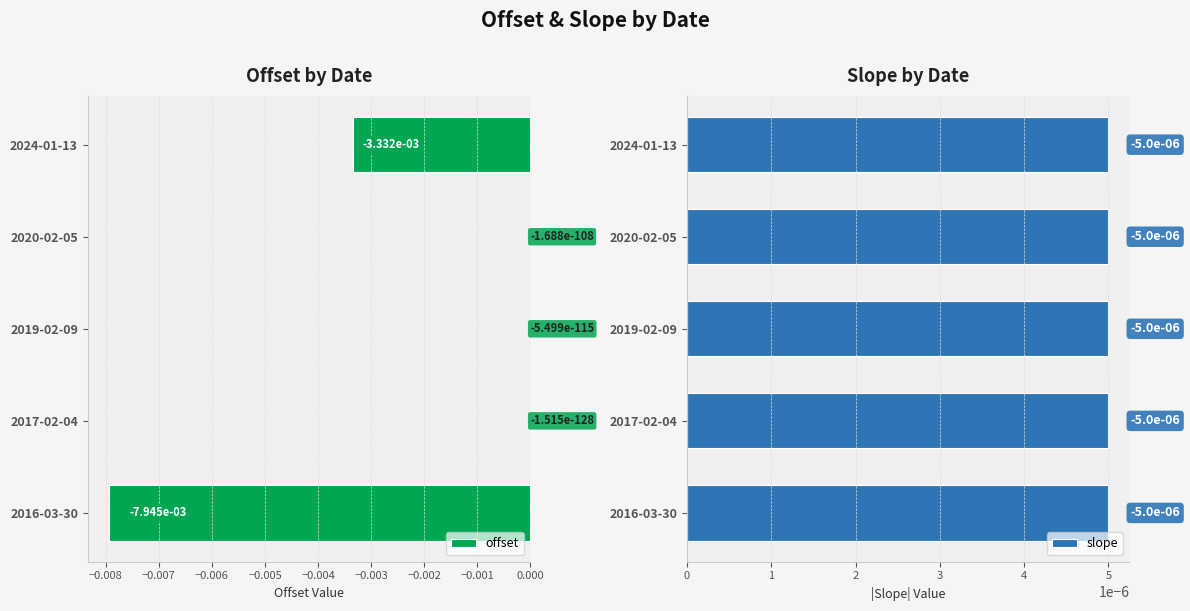

The value of offset at 2017-02-04 is -0.0. True or false?

True